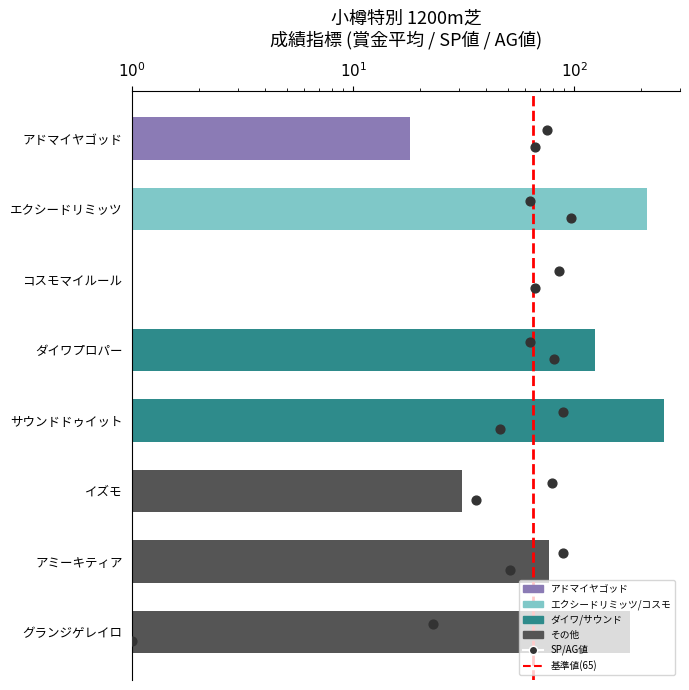

Which has a higher value, アドマイヤゴッド or サウンドドゥイット?

サウンドドゥイット